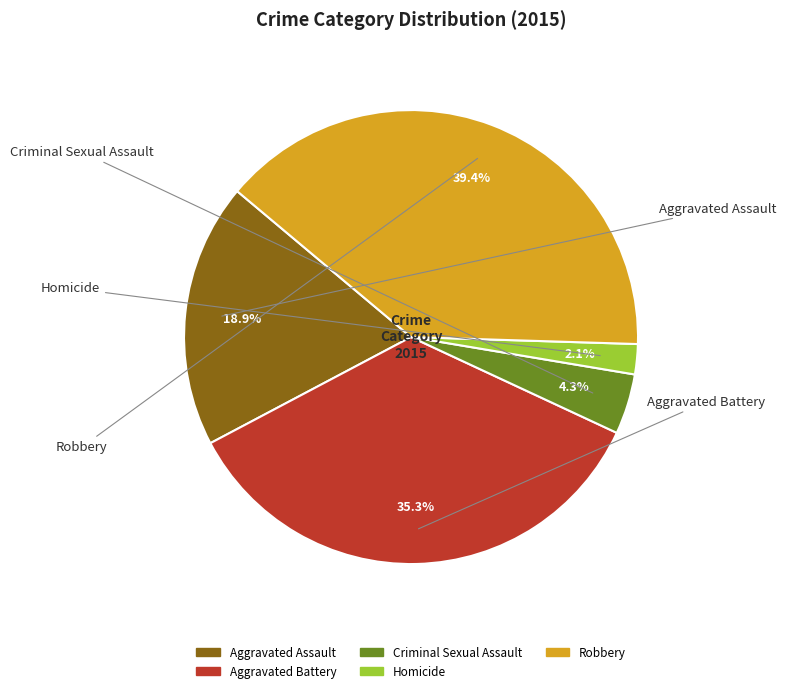

Is there a majority slice in this chart?

No